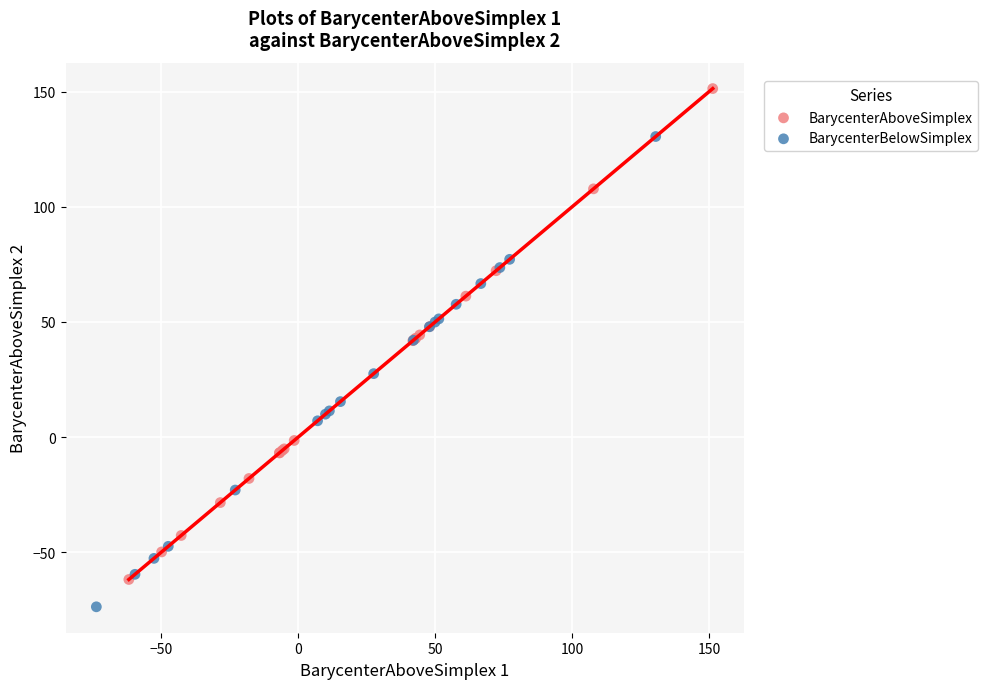

Which series has the largest Y range (max minus min)?

BarycenterAboveSimplex